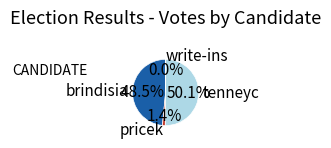

Which category has the biggest portion of the pie?

tenneyc